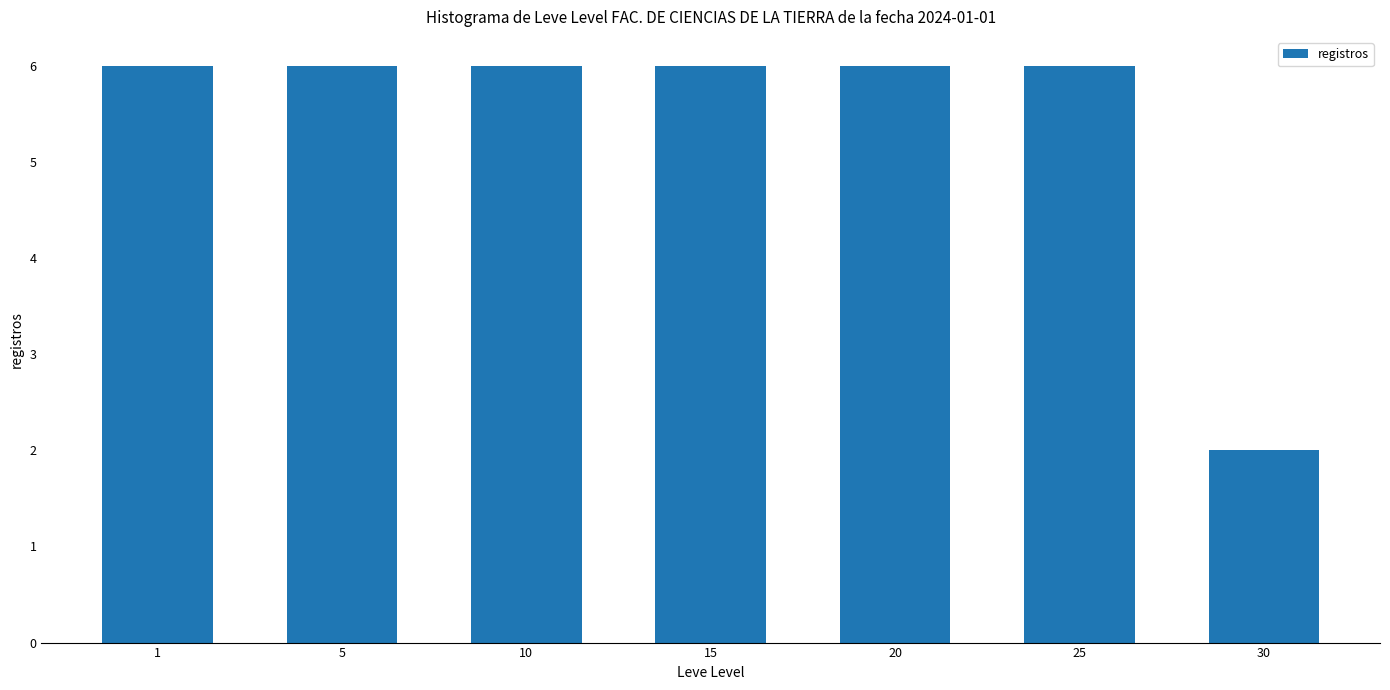

Which category has the lowest value across all series?

30